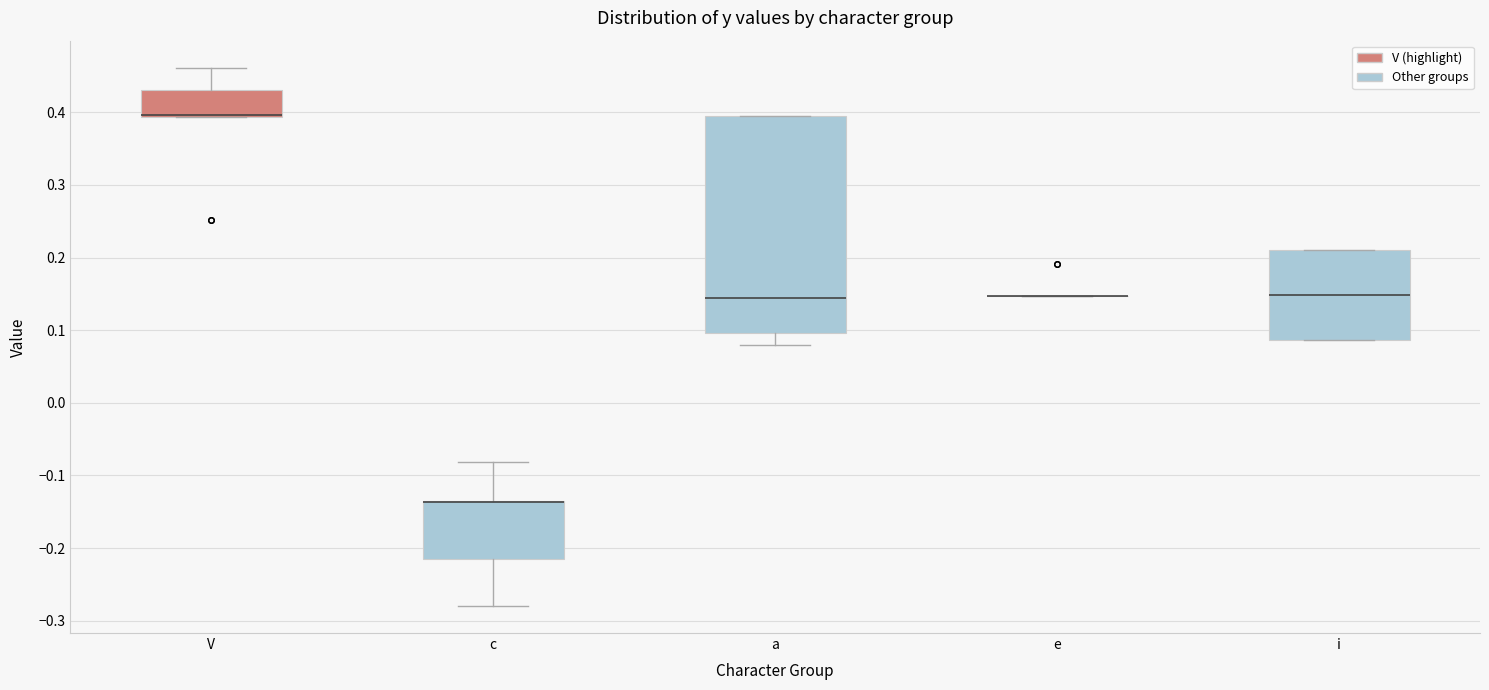

Reading left to right, transcribe this box plot: for each box, give where its median line is, the range the box spans, and where its two whiskers end, as read against the y-axis. The values are not printed on the chart, so give them approximately, as read against the axis.

V: median 0.40 (drawn on the box's lower edge), box 0.39 to 0.43, whiskers 0.39 to 0.46
c: median -0.14 (drawn on the box's upper edge), box -0.21 to -0.13, whiskers -0.28 to -0.08
a: median 0.15, box 0.10 to 0.40, whiskers 0.08 to 0.40
e: box collapsed to a line at 0.15, whiskers 0.15 to 0.15
i: median 0.15, box 0.09 to 0.21, whiskers 0.09 to 0.21